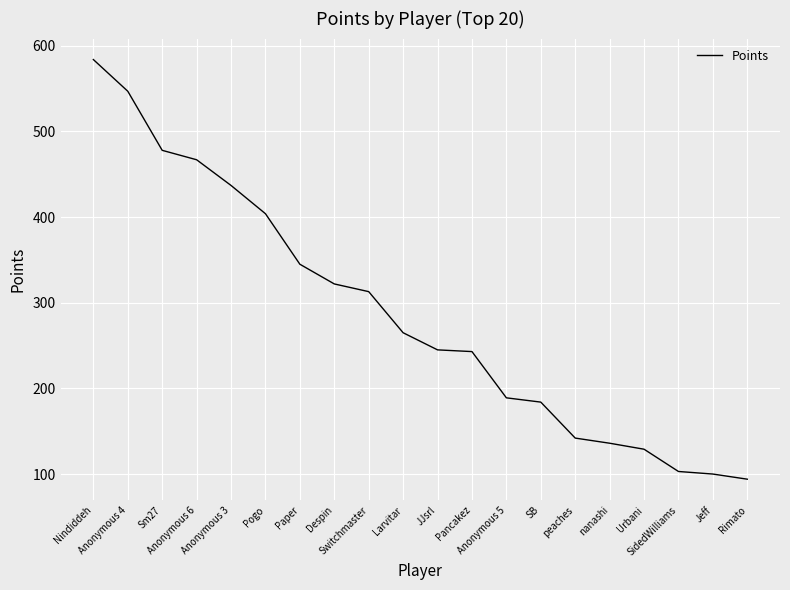

How many lines are shown in the chart?

1